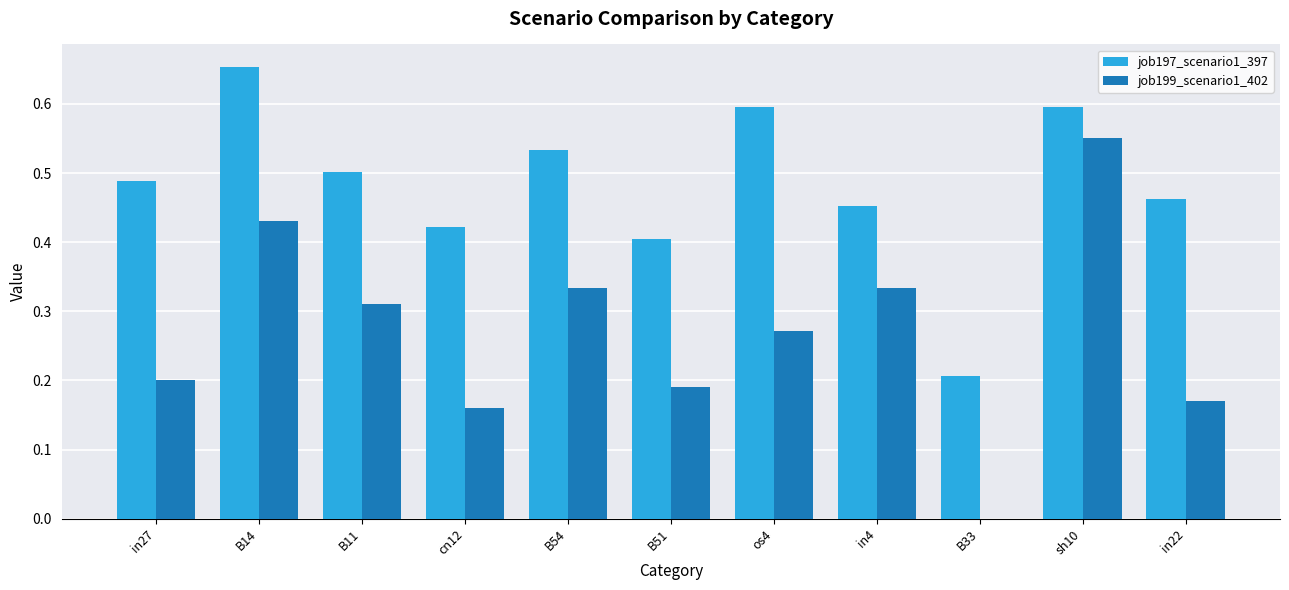

At which label does job197_scenario1_397 reach its peak?

B14